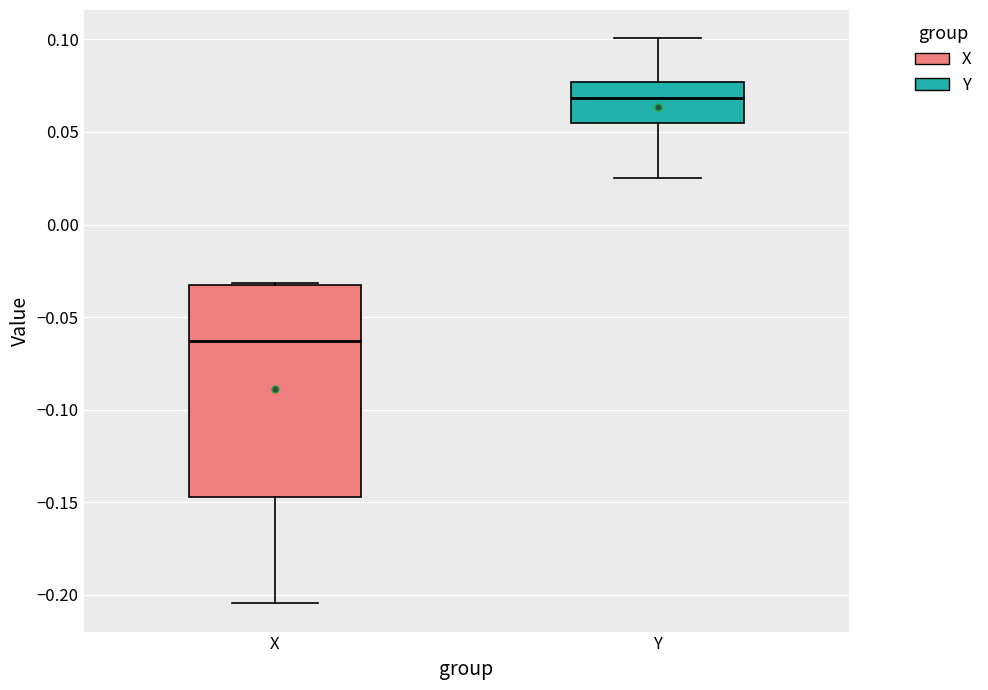

Reading left to right, read every box against the y-axis: the position of its median line, the range the box covers, and the ends of its whiskers. The values are not printed on the chart, so give them approximately, as read against the axis.

X: median -0.065, box -0.145 to -0.035, whiskers -0.205 to -0.030
Y: median 0.070, box 0.055 to 0.075, whiskers 0.025 to 0.100